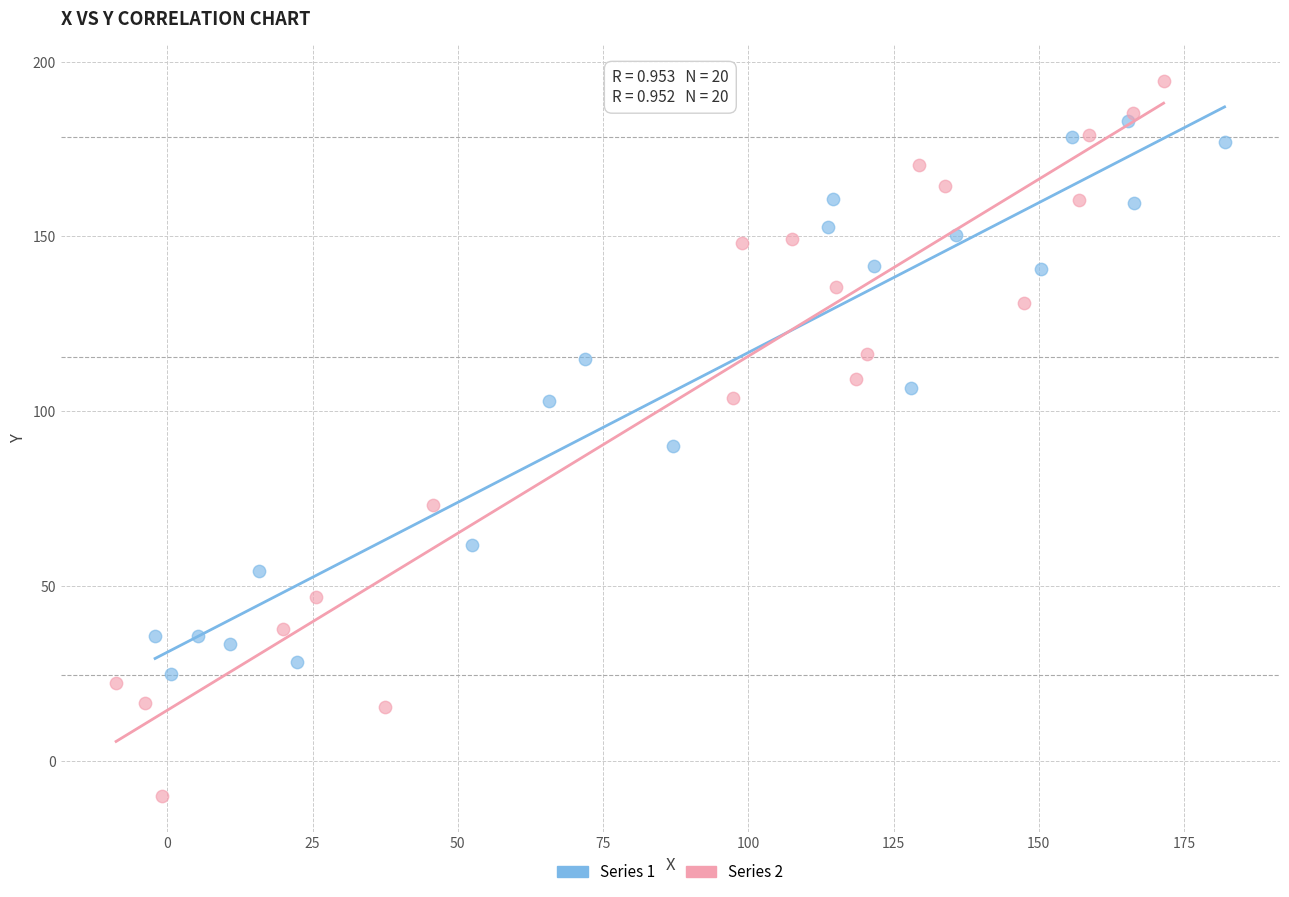

Which series has the widest spread of Y values?

Series 2